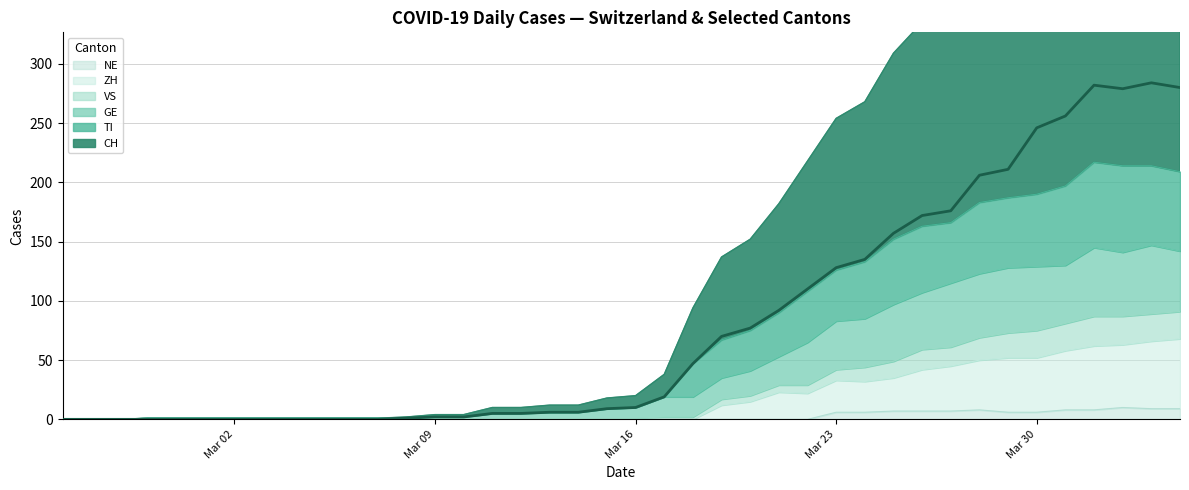

What is the average value of the GE series?

46